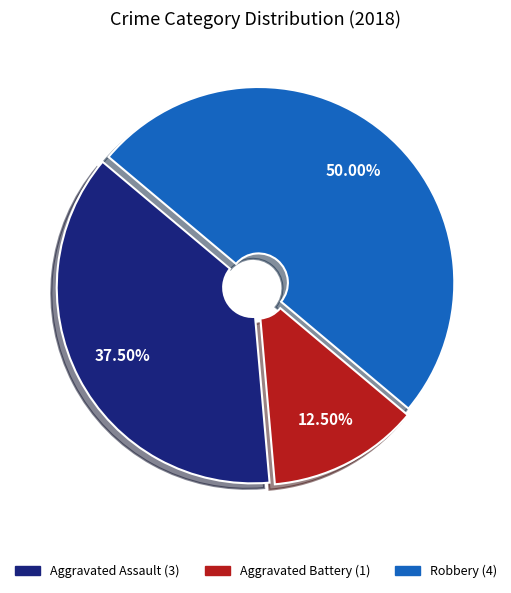

Rank the categories by value from highest to lowest.

Robbery, Aggravated Assault, Aggravated Battery